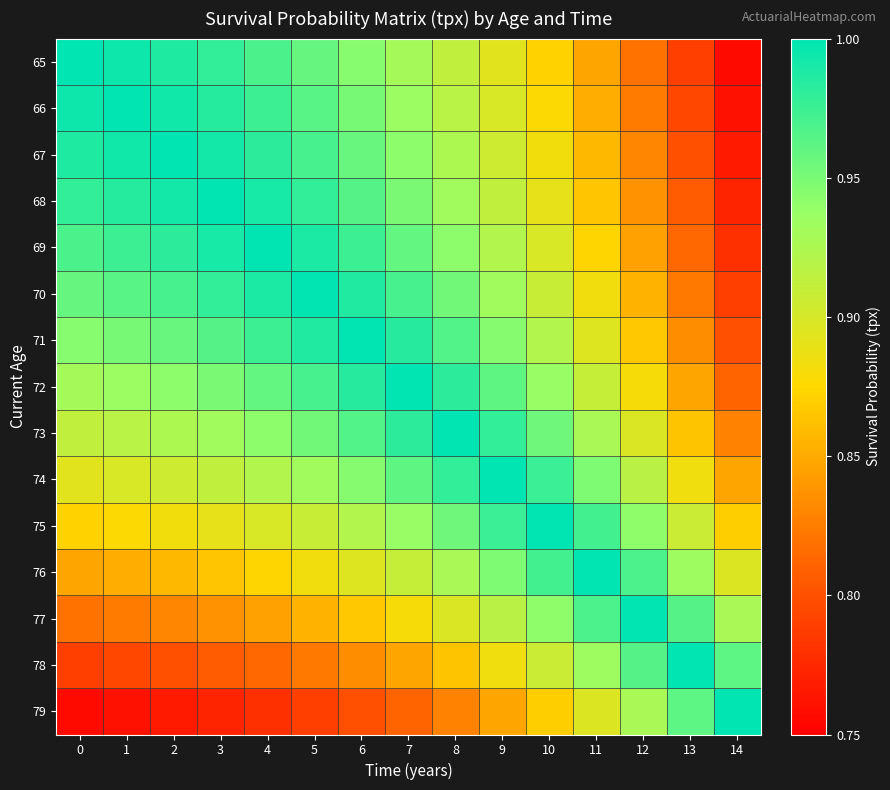

How many distinct data groups are displayed?

15